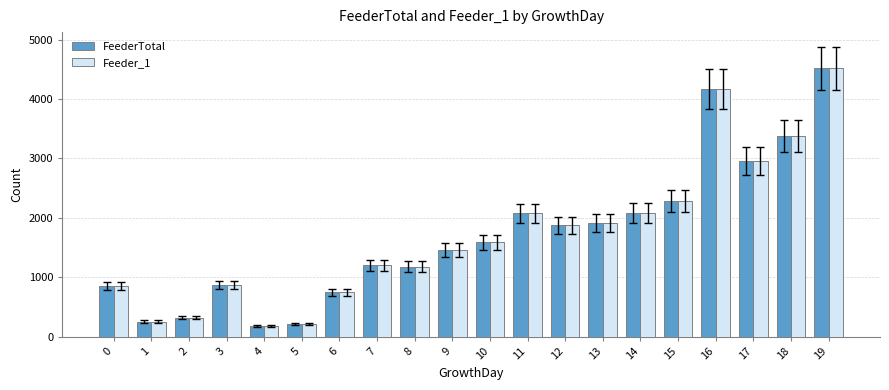

What is the lowest value of the FeederTotal series?

177